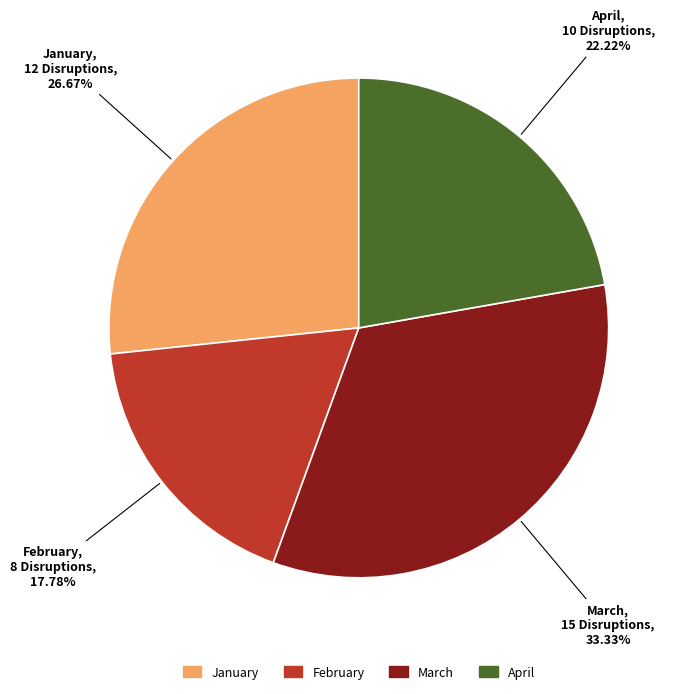

The April slice represents 28% of the pie. True or false?

False